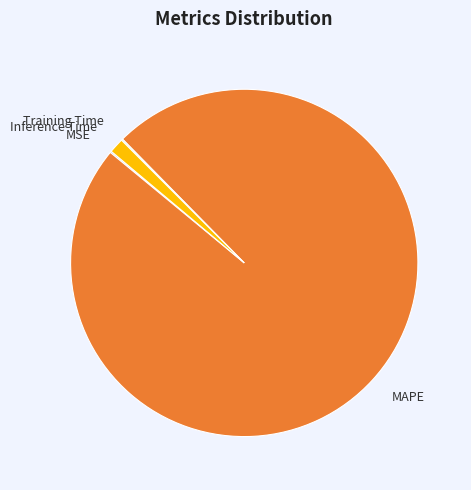

True or false: Inference Time accounts for 1% of the total.

True